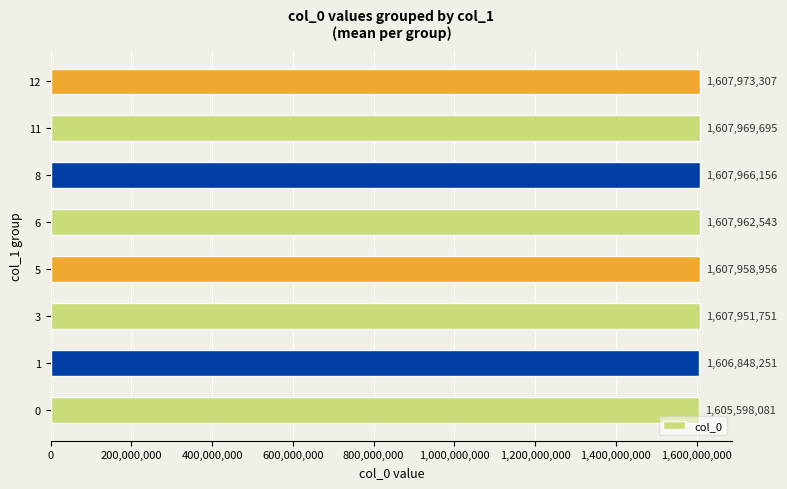

What is the difference between the values at 1 and 12?

1125056